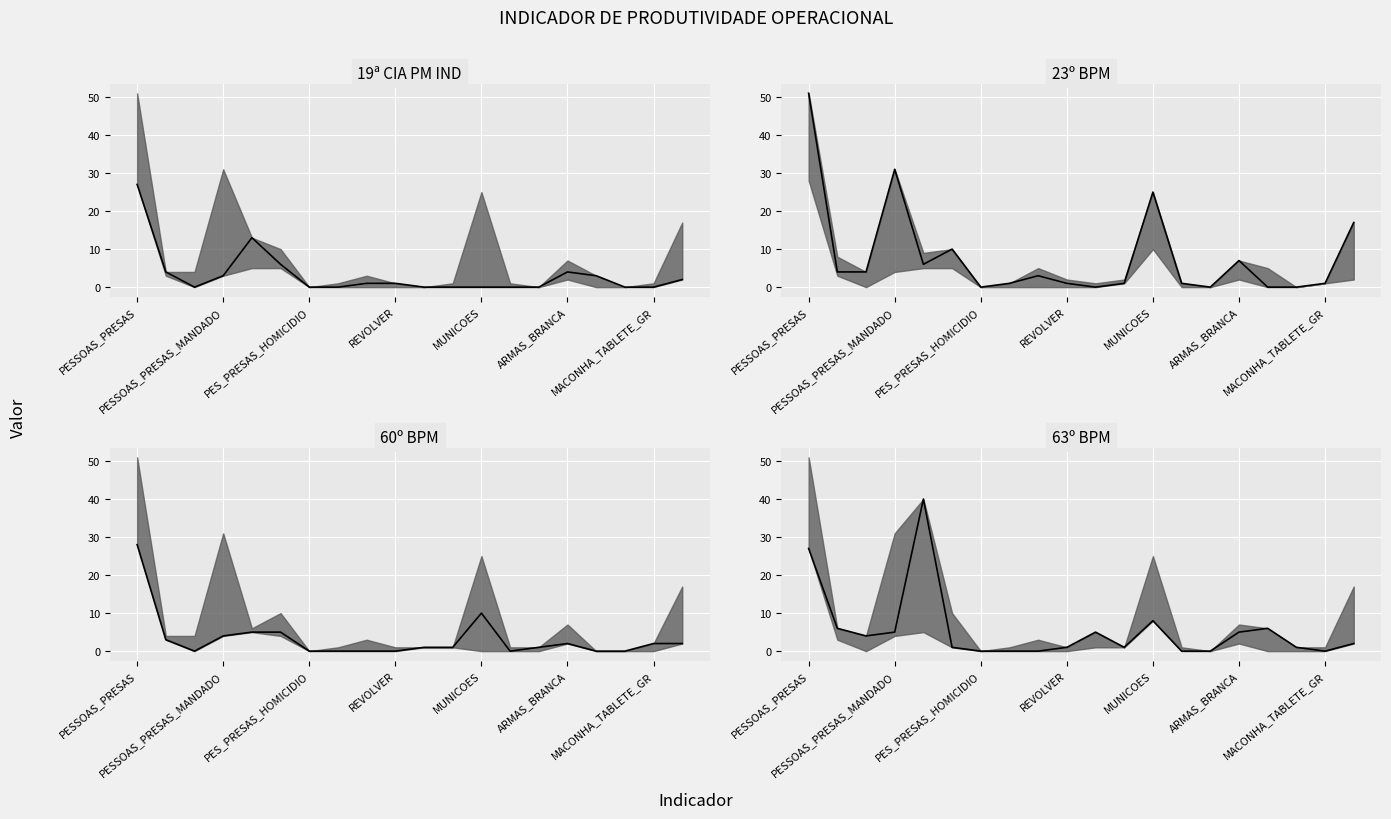

Between which two adjacent categories do 60o BPM and 23o BPM first intersect?

9 and 10